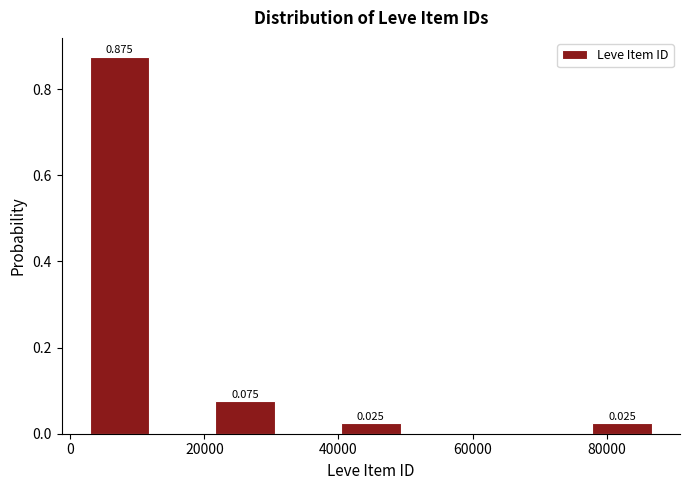

Which range on the x-axis has the tallest bar?

2000 to 12000